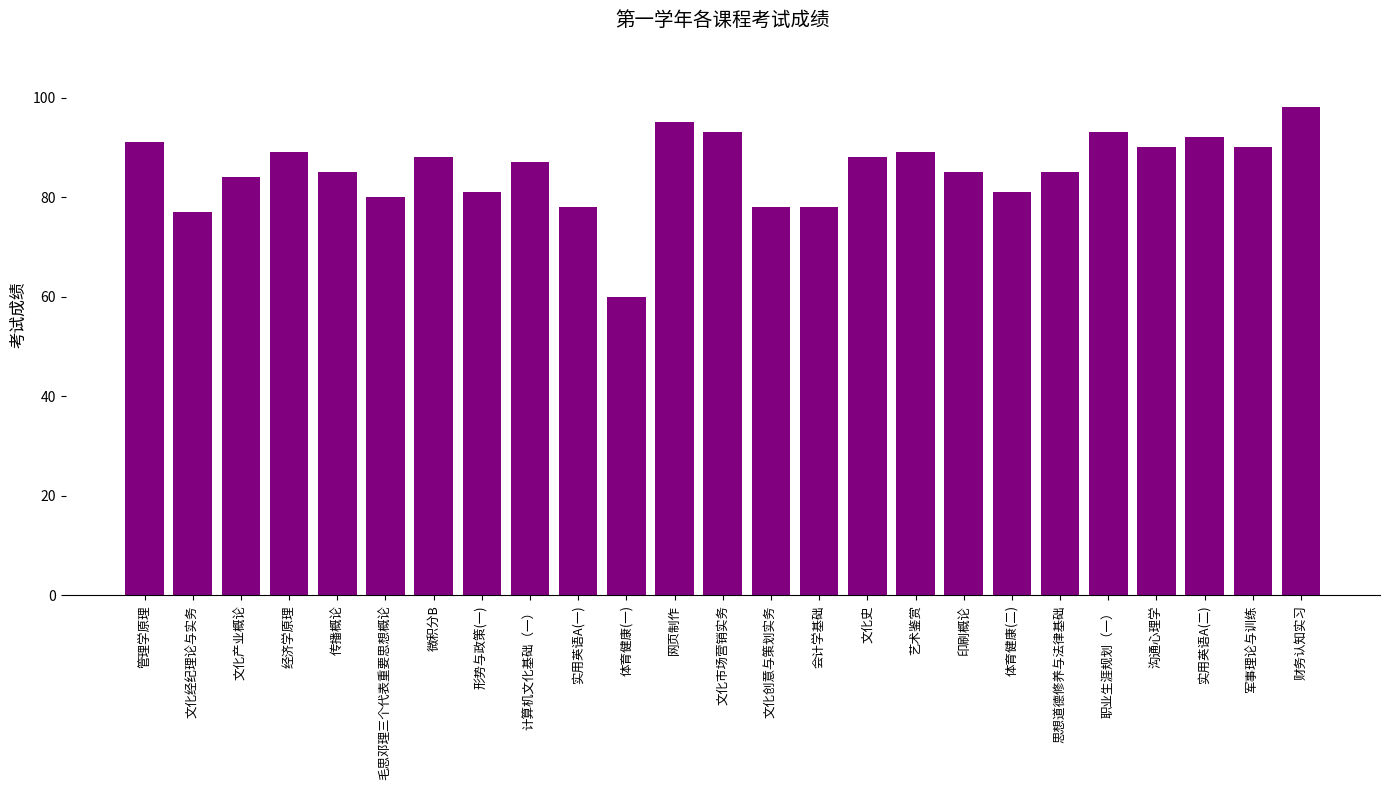

At which category does the chart reach its minimum across all series?

体育健康(一)